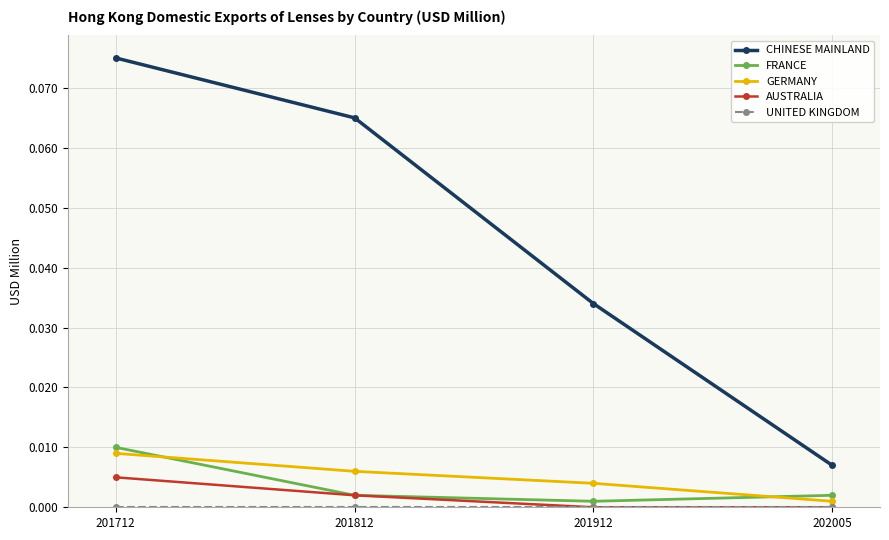

At how many categories does at least one series exceed 0?

4